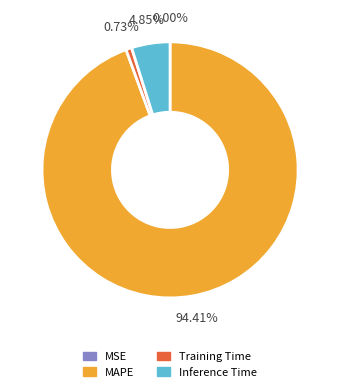

Which slice is the largest?

MAPE